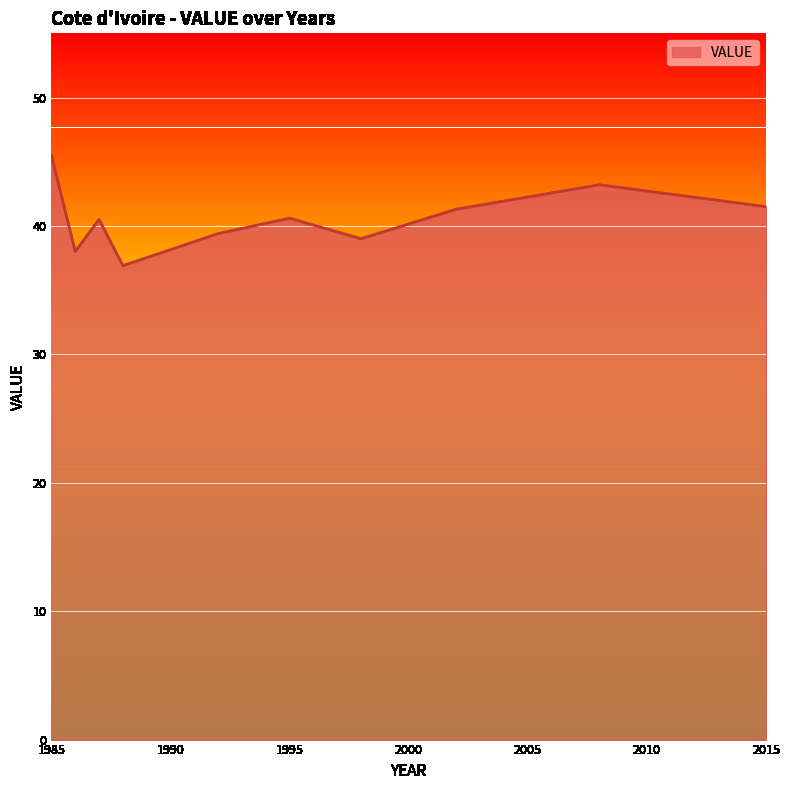

What is the difference between the maximum and minimum values?

8.6